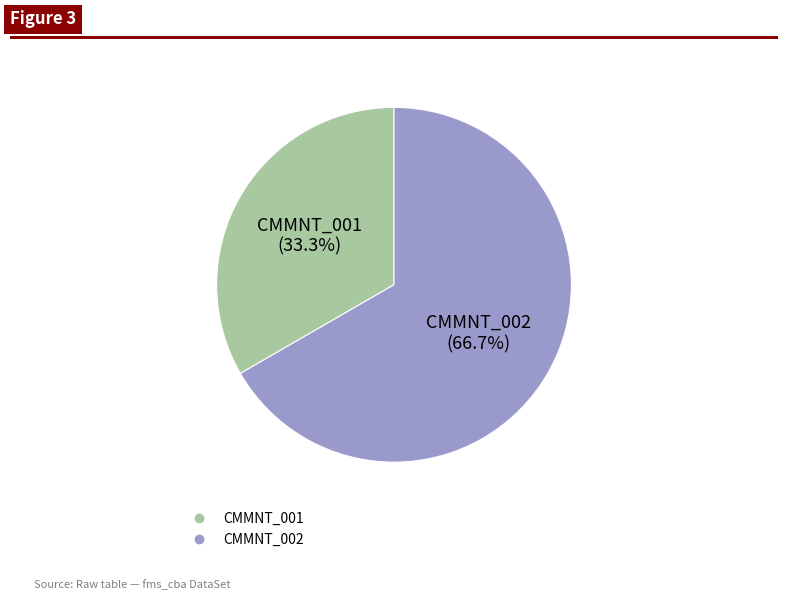

Is the sum of CMMNT_002 and CMMNT_001 greater than half?

Yes